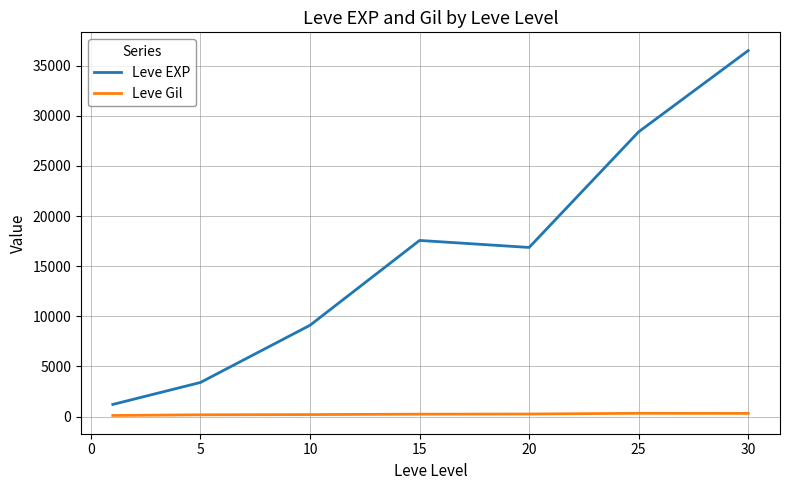

What is the difference between the second highest and second lowest values in the Leve EXP series?

24988.3